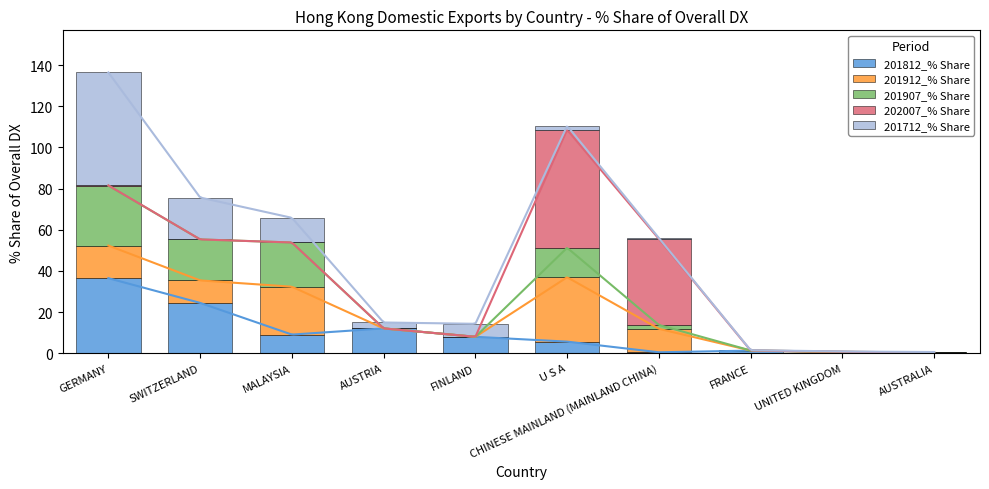

What are all the series names shown in the legend?

201812_% Share, 201912_% Share, 201907_% Share, 202007_% Share, 201712_% Share